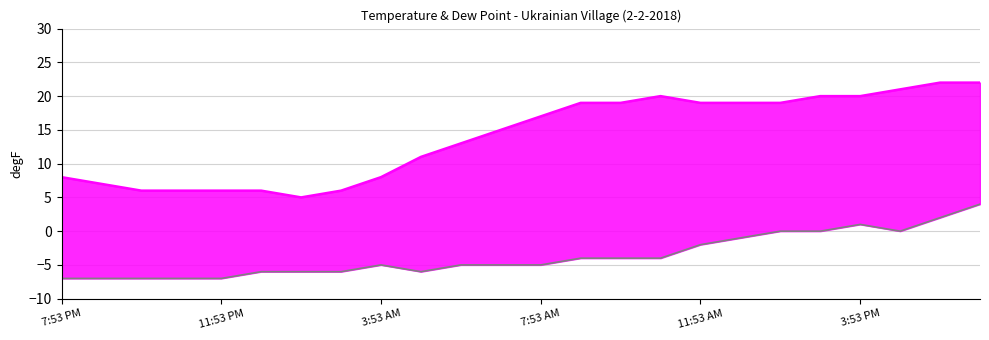

Reading left to right, list all the values displayed in this chart.

Temperature: 8	7	6	6	6	6	5	6	8	11	13	15	17	19	19	20	19	19	19	20	20	21	22	22
Dew Point: -7	-7	-7	-7	-7	-6	-6	-6	-5	-6	-5	-5	-5	-4	-4	-4	-2	-1	0	0	1	0	2	4